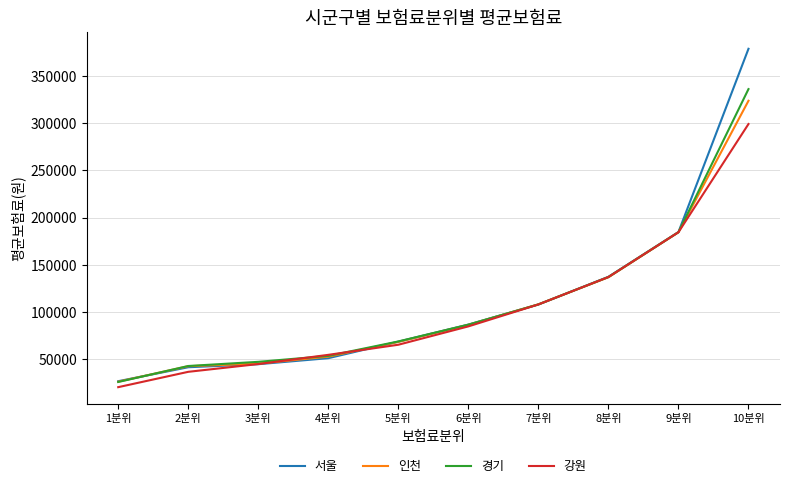

Reading left to right, what are all the values shown in this chart?

서울: 26698	41484	44701	51084	68575	86644	107952	137233	184643	378654
인천: 26169	42585	45320	52690	68321	86352	108100	136759	184435	323624
경기: 25866	42794	47206	53514	68787	86560	107952	136999	184431	335987
강원: 20386	36630	44853	54611	65312	84739	107952	136999	184431	299000